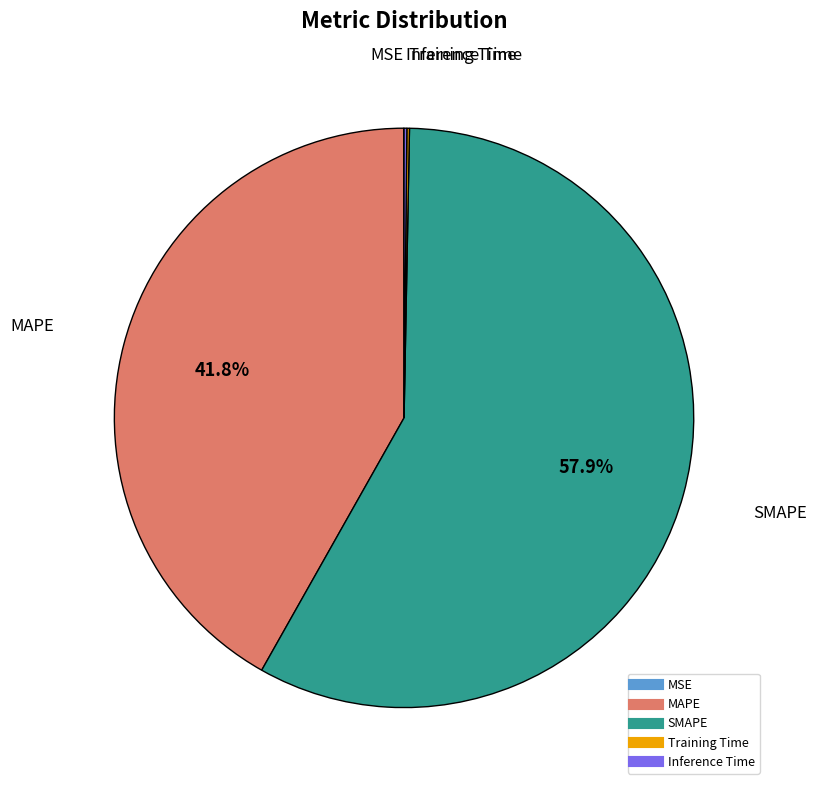

What is the largest slice in the pie chart?

SMAPE